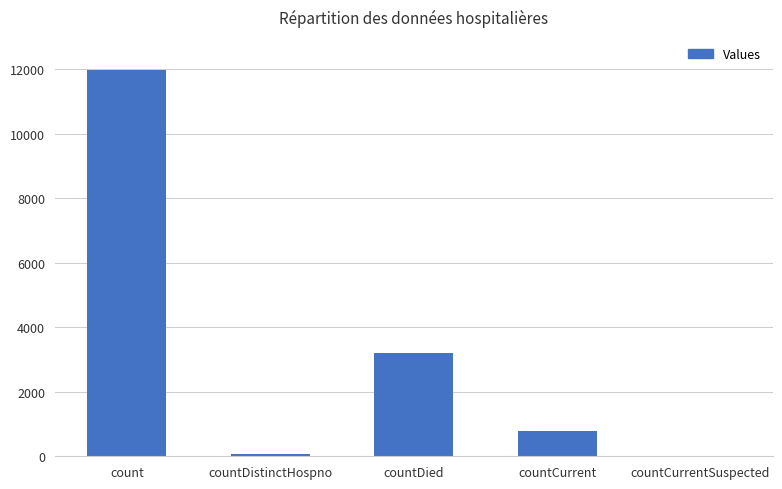

What is the maximum value shown in the chart?

11969